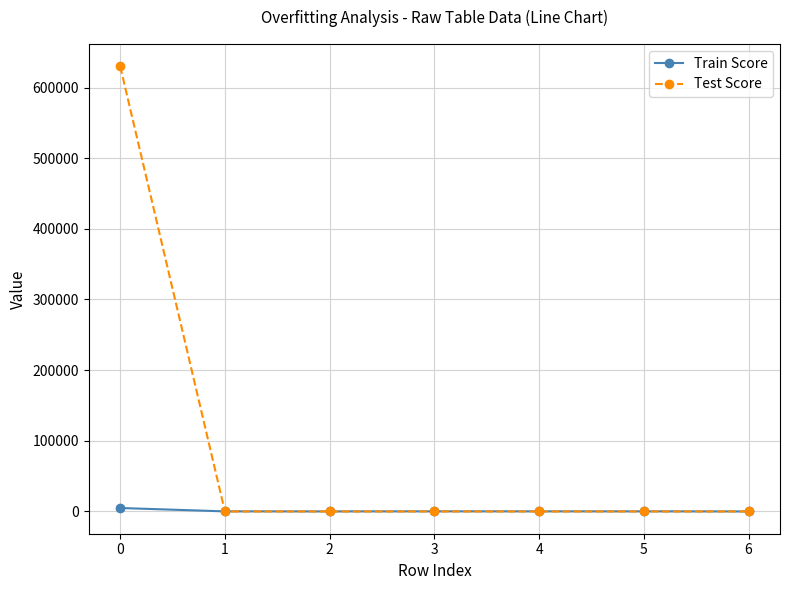

List the series in order of their peak value, highest first.

Test Score, Train Score